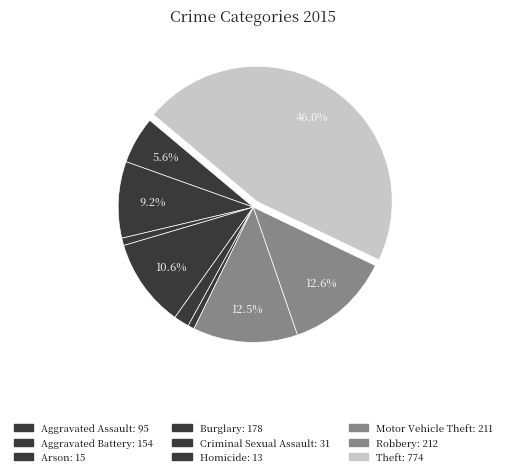

Does Homicide represent more than half of the total?

No